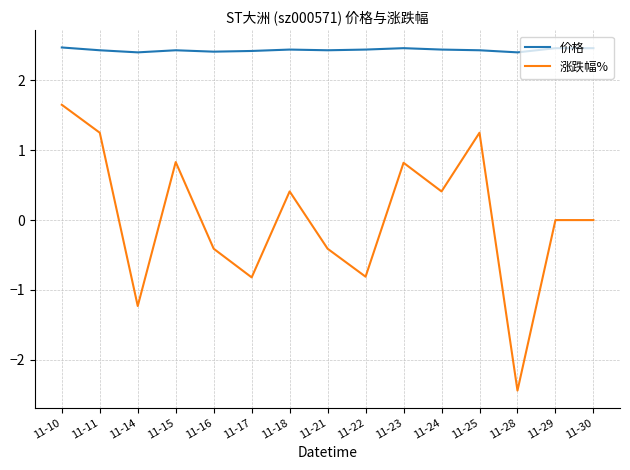

What is the total value across all series at 11-11?

3.7